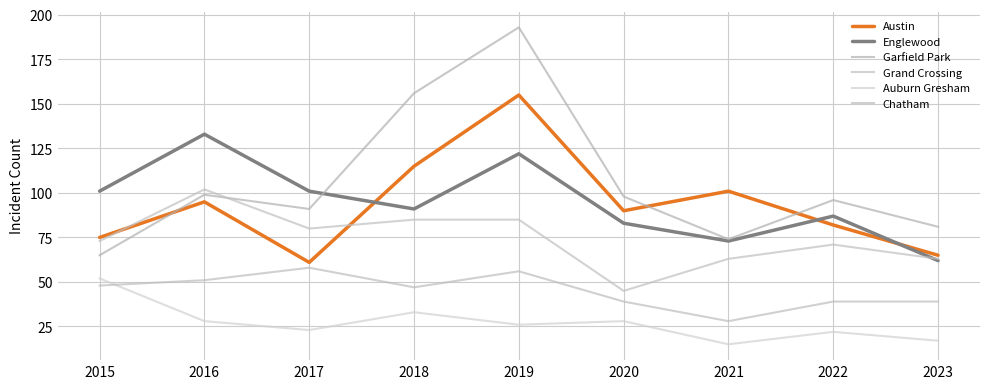

Which series has the largest range (max minus min)?

Garfield Park